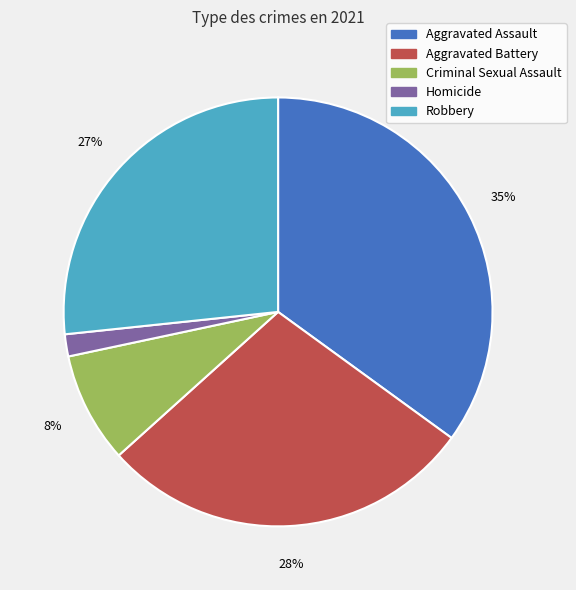

Is there any slice that represents more than half of the pie?

No